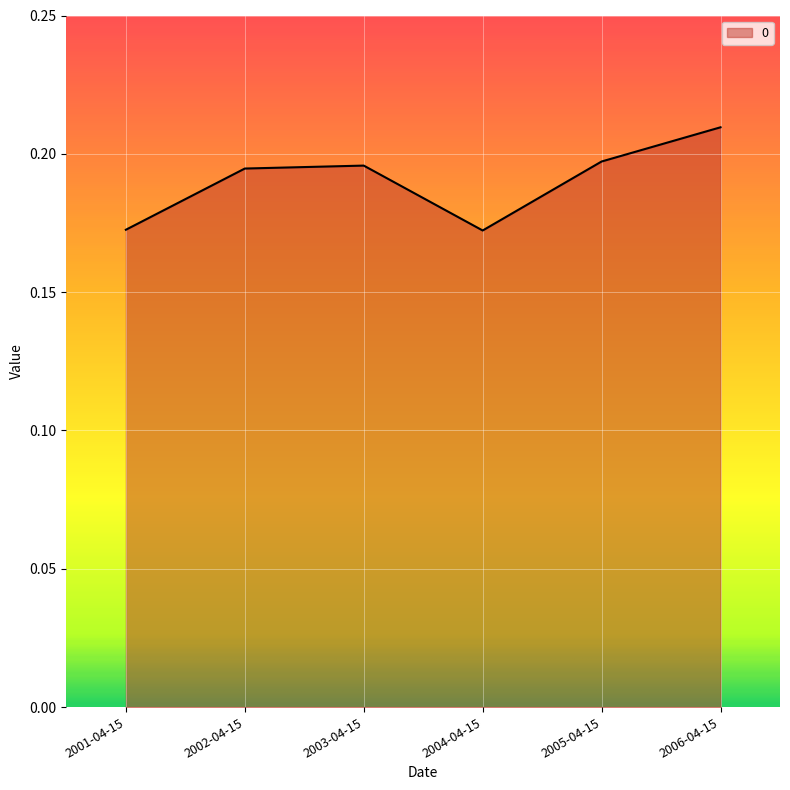

Which has a higher value, 2006-04-15 or 2004-04-15?

2006-04-15